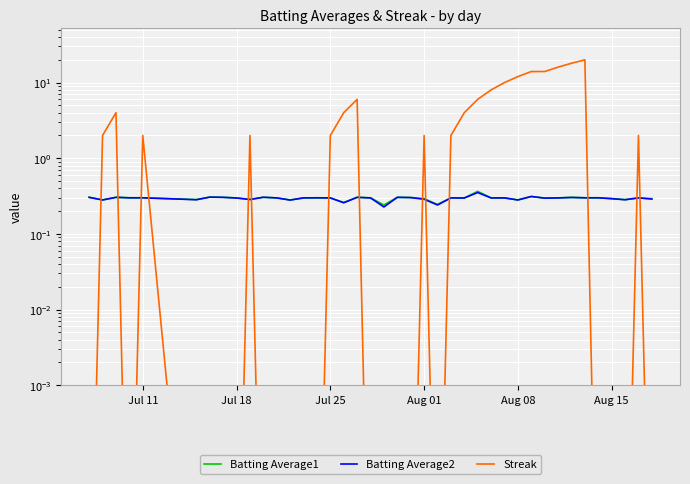

Is this an area chart (filled region under the line)?

No